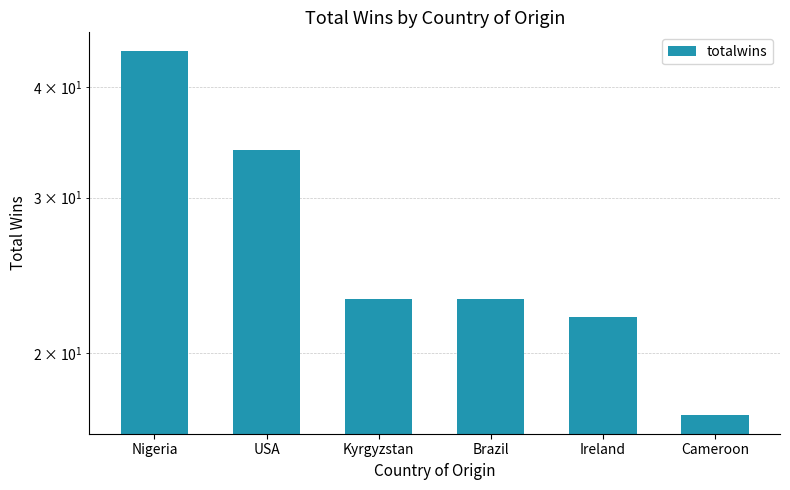

How many data points are above 23?

2